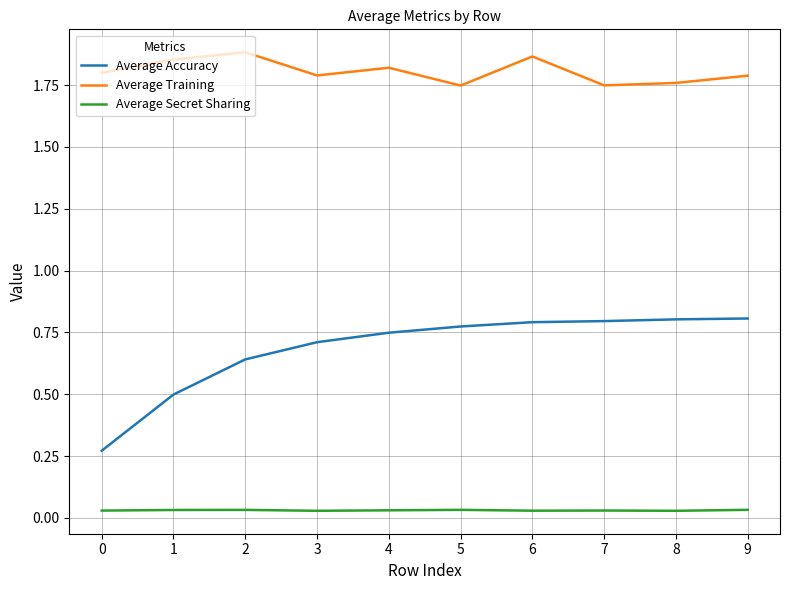

Rank the series by their maximum value, from lowest to highest.

Average Secret Sharing, Average Accuracy, Average Training